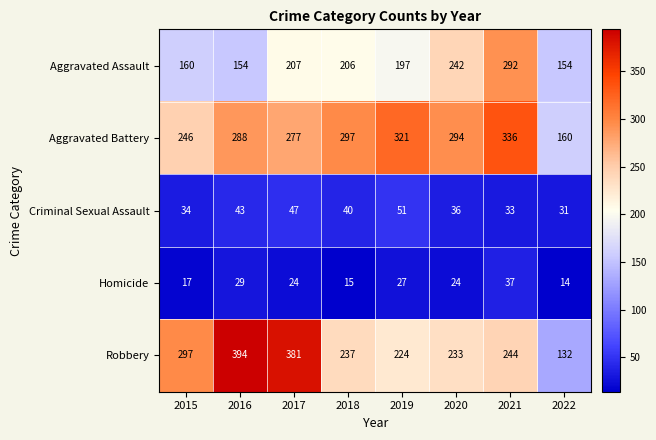

What is the difference between the Aggravated Battery values at 2020 and 2021?

42